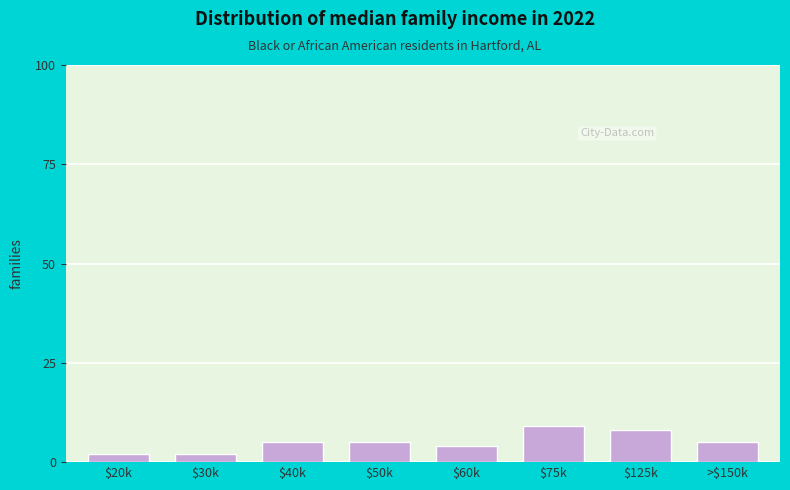

Reading left to right, extract all data points from this chart.

2	2	5	5	4	9	8	5